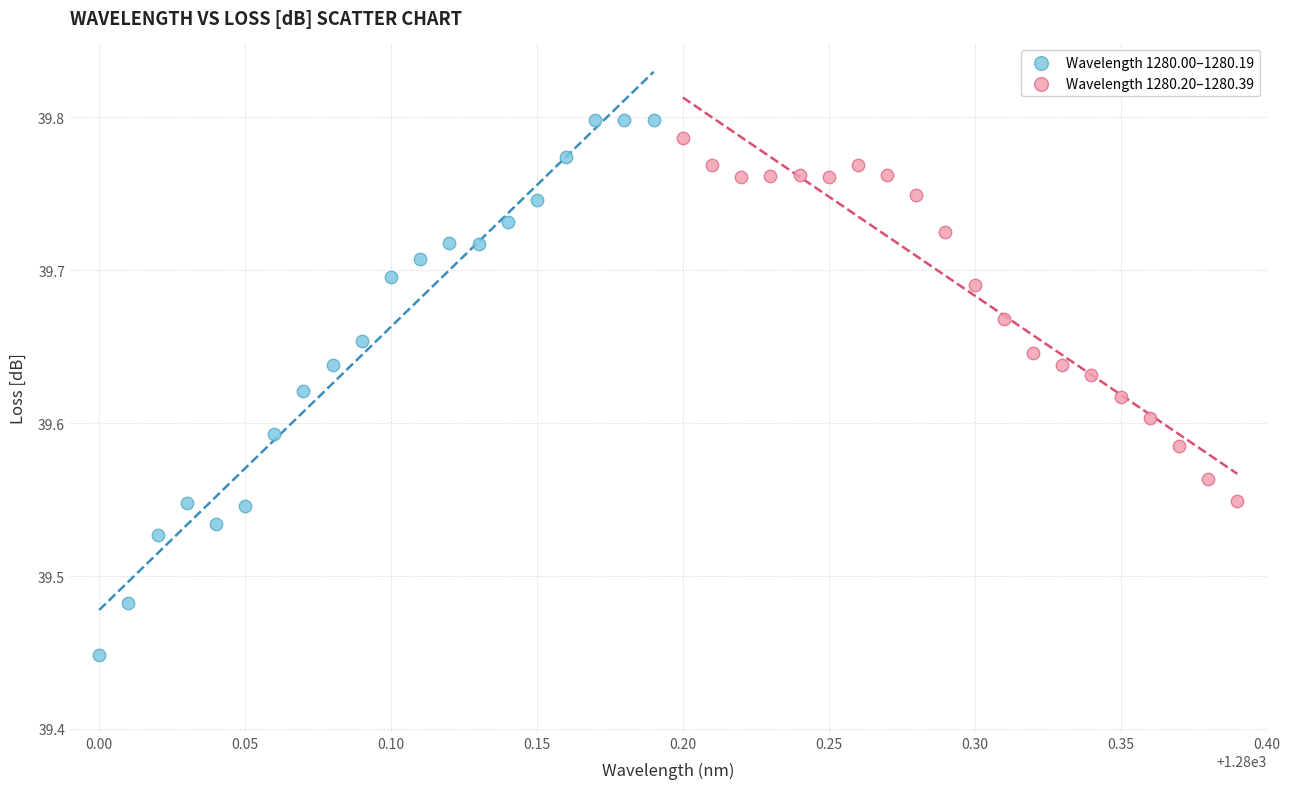

Which series contains the lowest Y value?

Wavelength 1280.00–1280.19